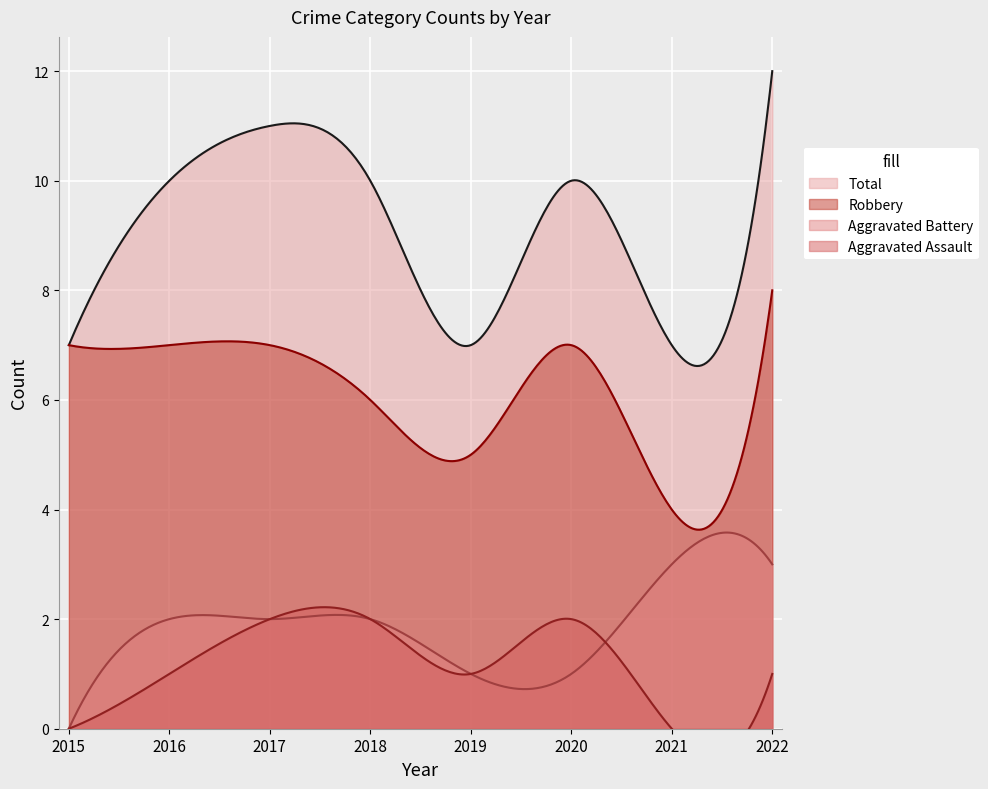

What is the maximum value for Robbery?

8.0